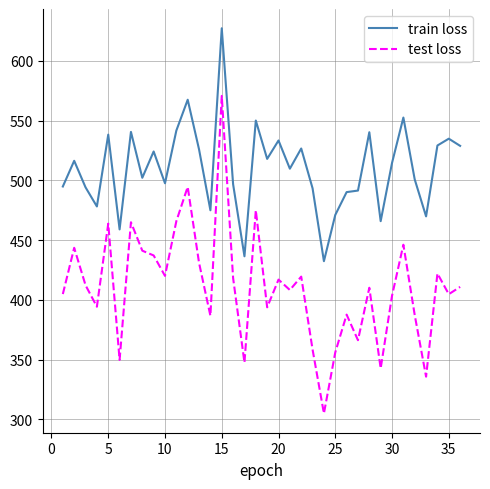

How many distinct data groups are displayed?

2